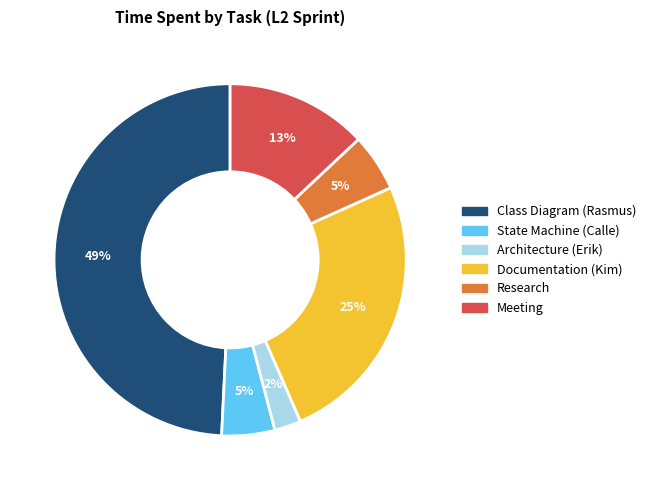

What is the smallest slice in the pie chart?

Architecture (Erik)